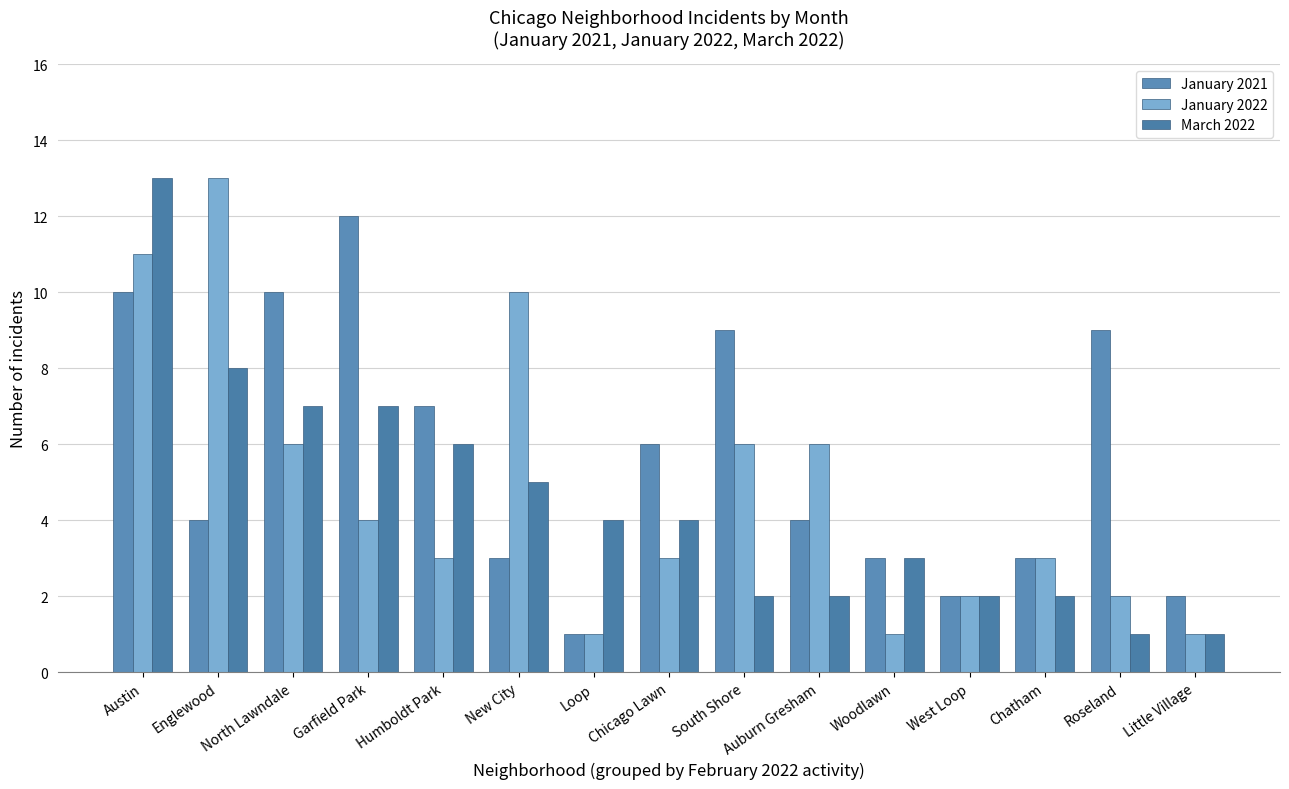

What are all the series names shown in the legend?

January 2021, January 2022, March 2022